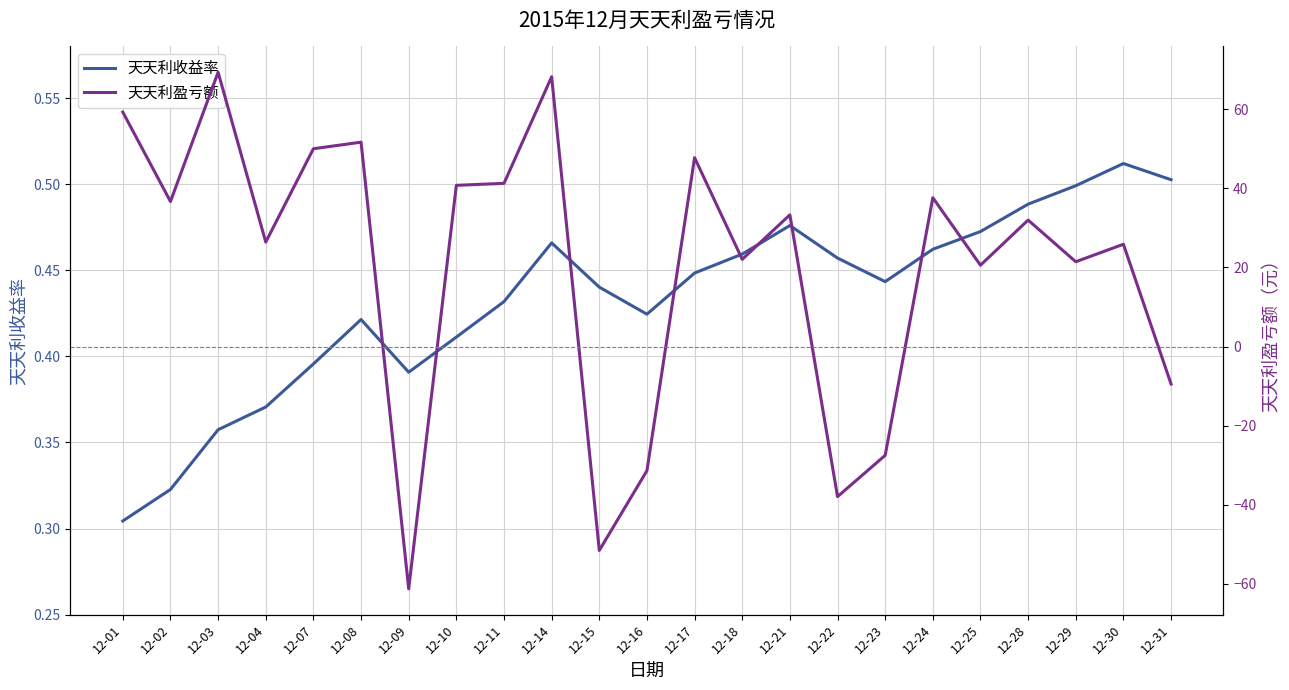

Reading left to right, transcribe all the data shown in this chart.

天天利收益率: 0.3	0.3	0.4	0.4	0.4	0.4	0.4	0.4	0.4	0.5	0.4	0.4	0.4	0.5	0.5	0.5	0.4	0.5	0.5	0.5	0.5	0.5	0.5
天天利盈亏额: 59.3	36.7	69.3	26.4	50.0	51.7	-61.2	40.8	41.2	68.2	-51.5	-31.4	47.7	22.0	33.3	-38.0	-27.5	37.6	20.6	32.0	21.4	25.9	-9.5